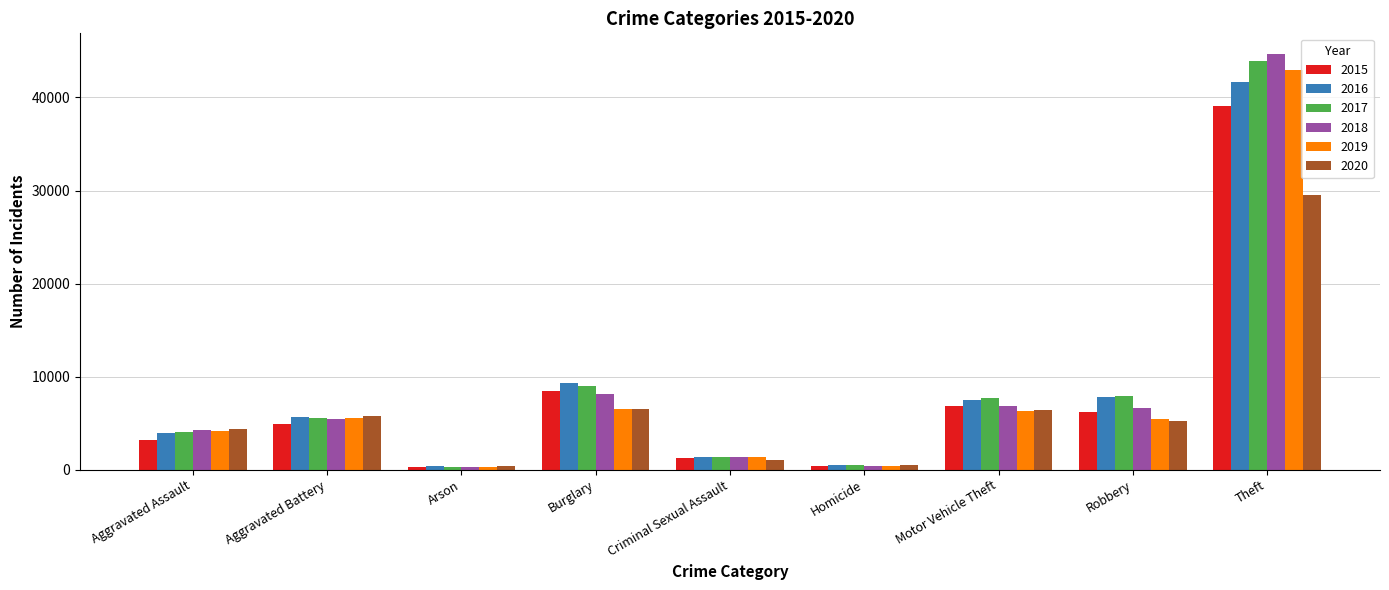

What is the minimum value shown in the chart?

252